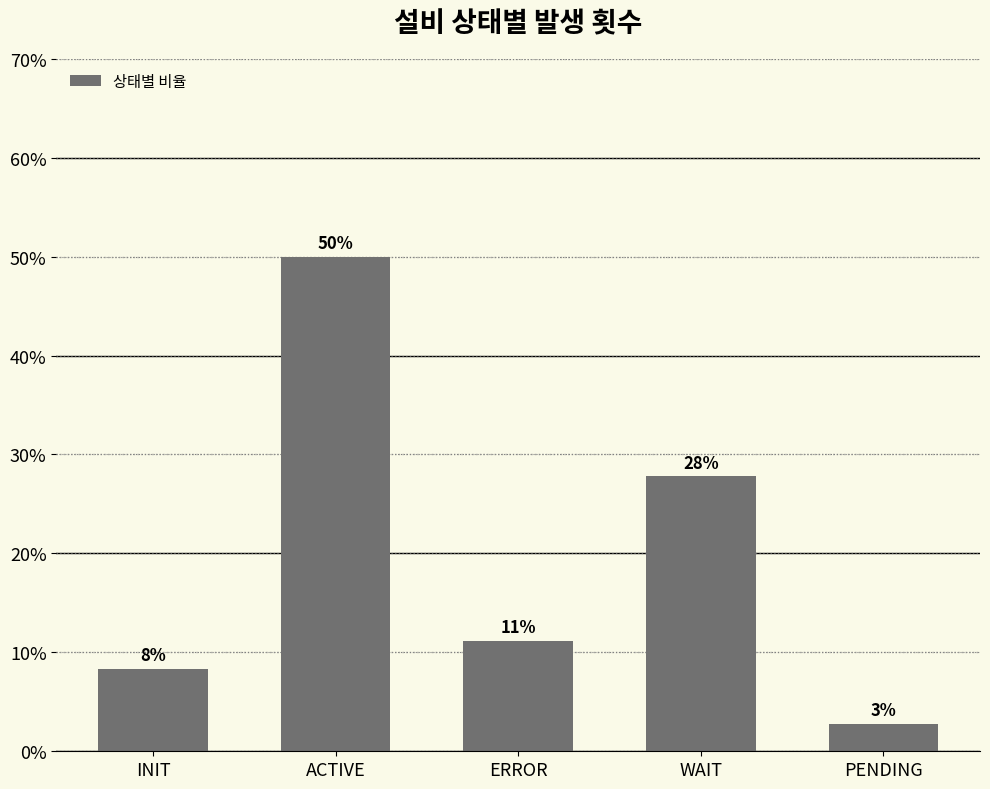

How many bars are there in total?

5